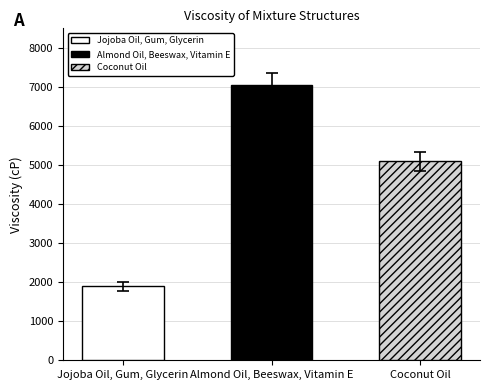

How many data points does each series have?

3